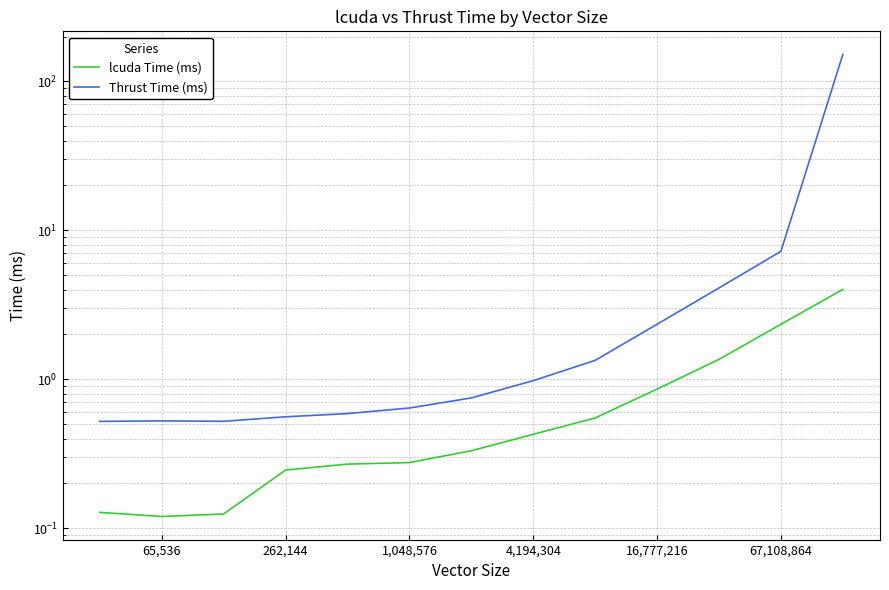

How many categories are shown in the chart?

13